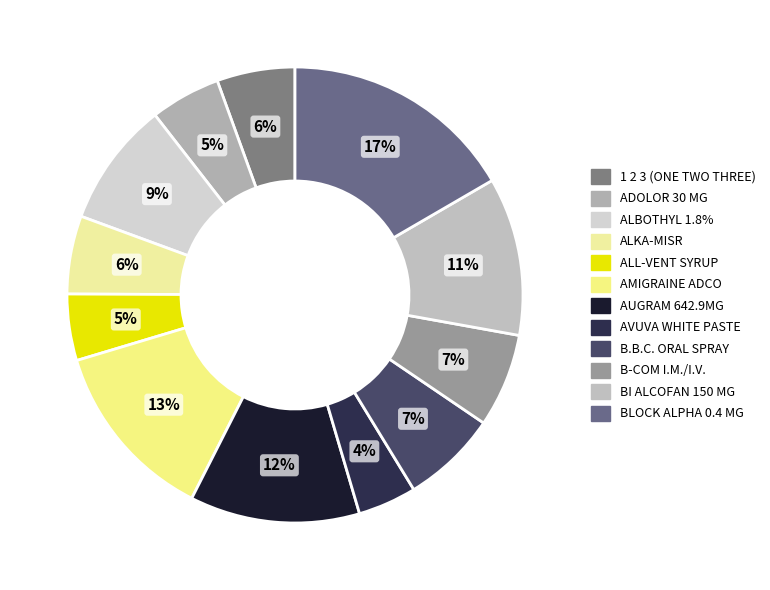

Count the number of slices in the pie.

12